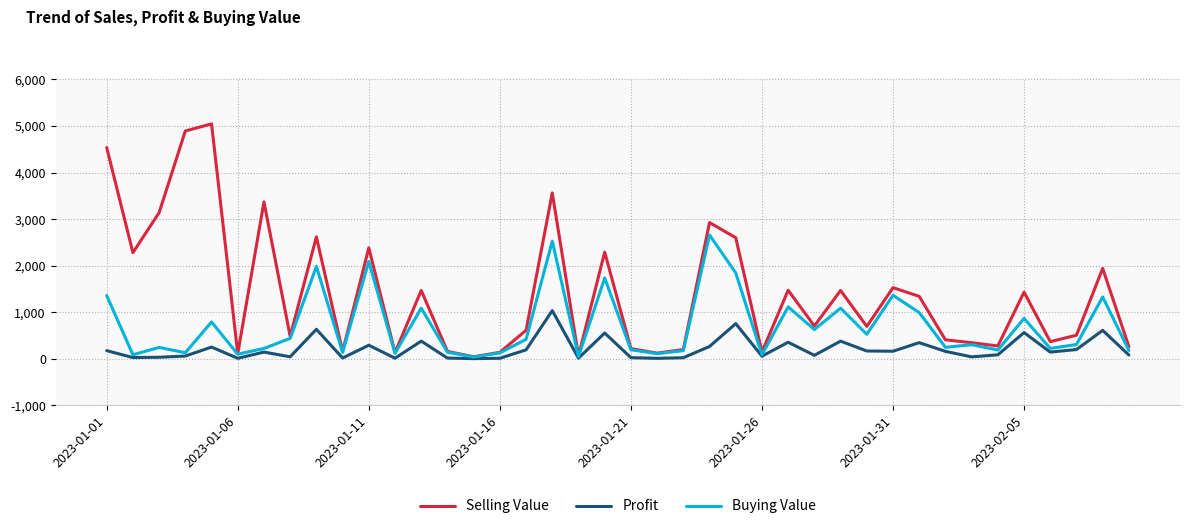

True or false: Profit has more than 1 interior local peaks.

True